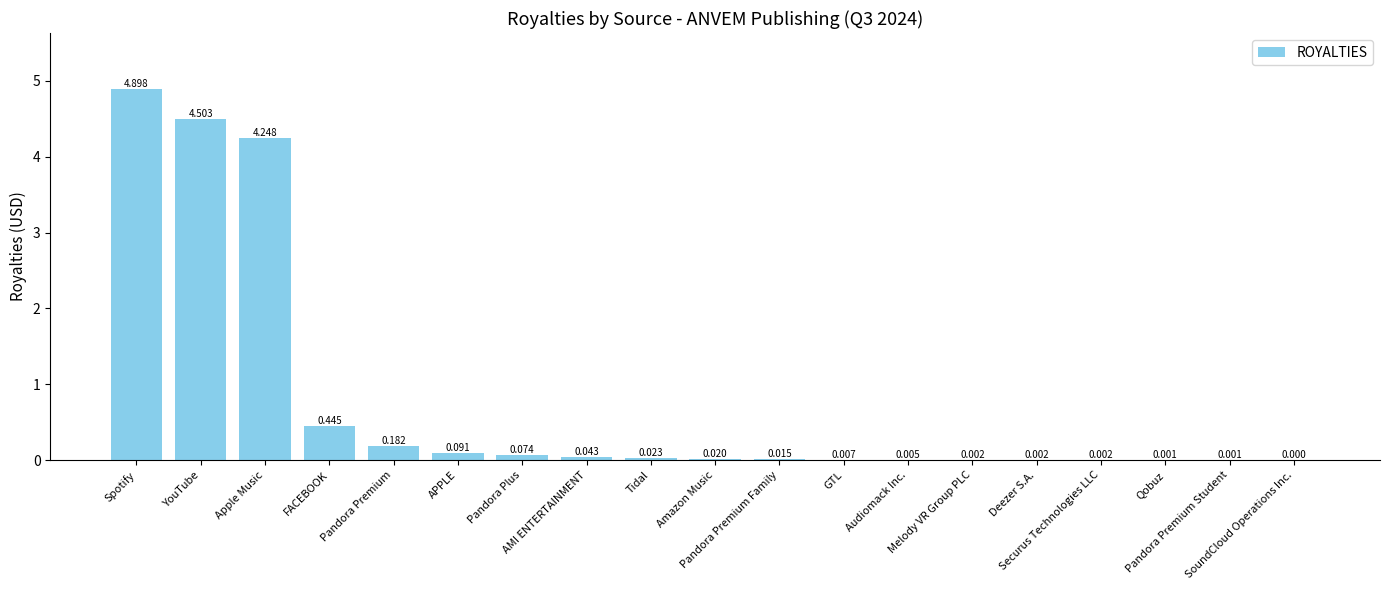

Reading left to right, list all the values displayed in this chart.

4.9	4.5	4.2	0.4	0.2	0.1	0.1	0.0	0.0	0.0	0.0	0.0	0.0	0.0	0.0	0.0	0.0	0.0	0.0